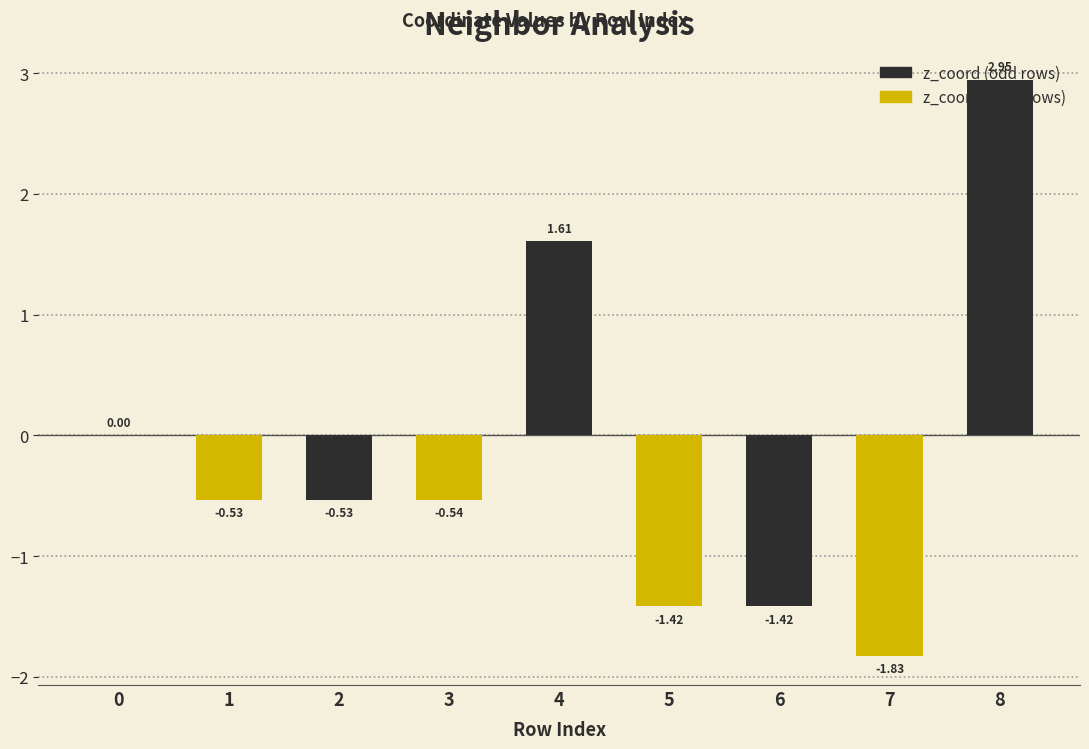

What is the sum of the values at 6 and 2?

-2.0